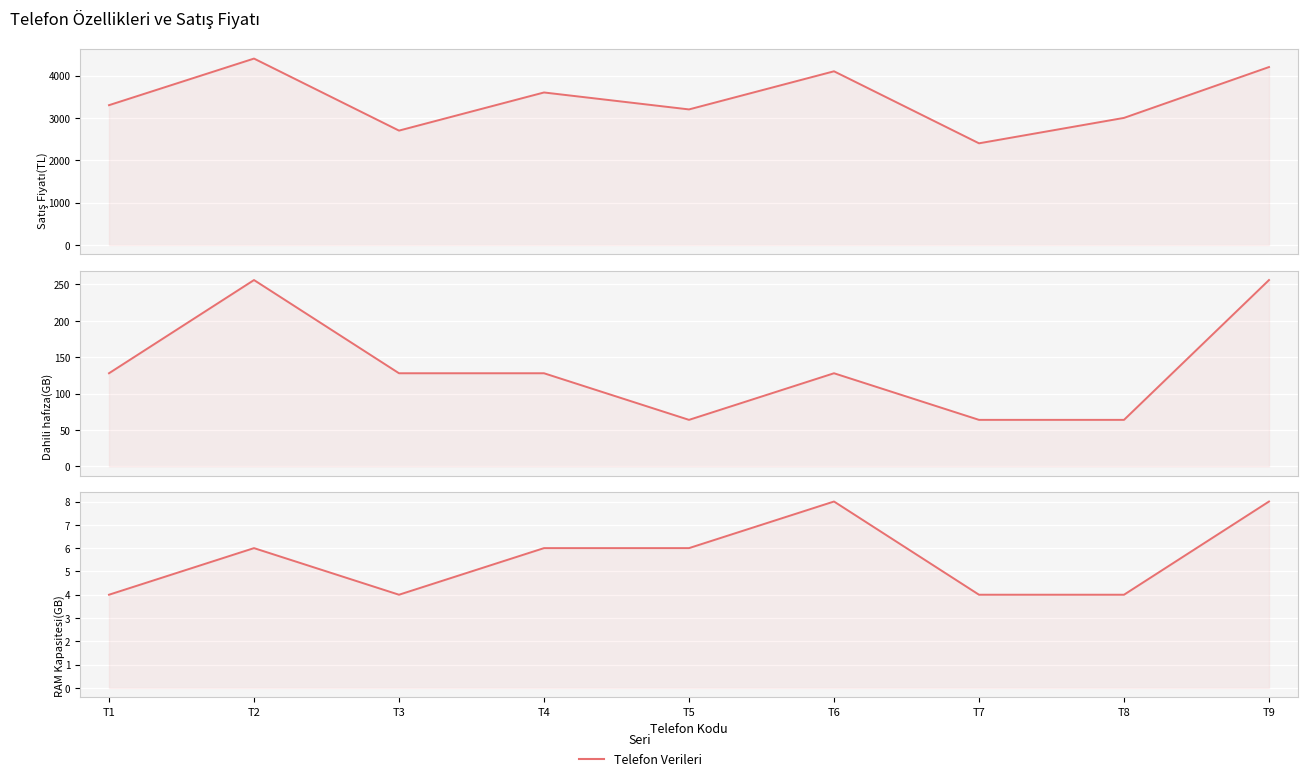

What is the value of the Dahili hafıza(GB) point at the 1st from the left?

128